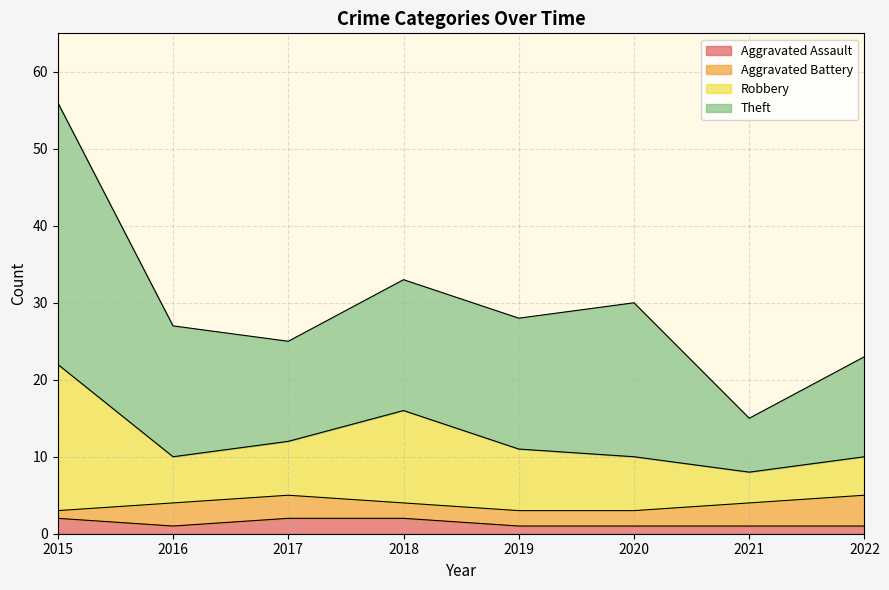

At which category is the sum across all series the highest?

2015